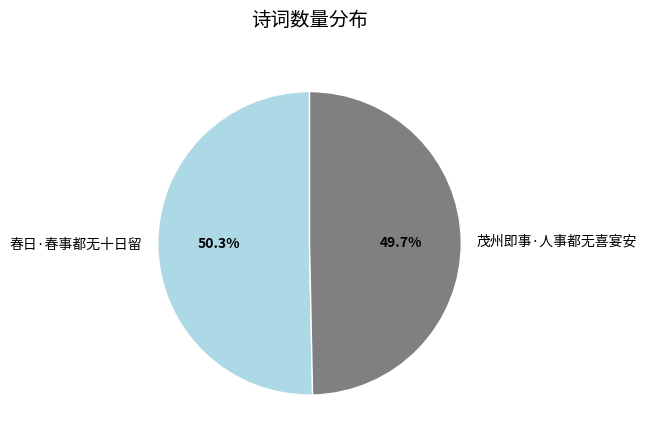

To the nearest percent, what portion does 茂州即事·人事都无喜宴安 represent?

50%